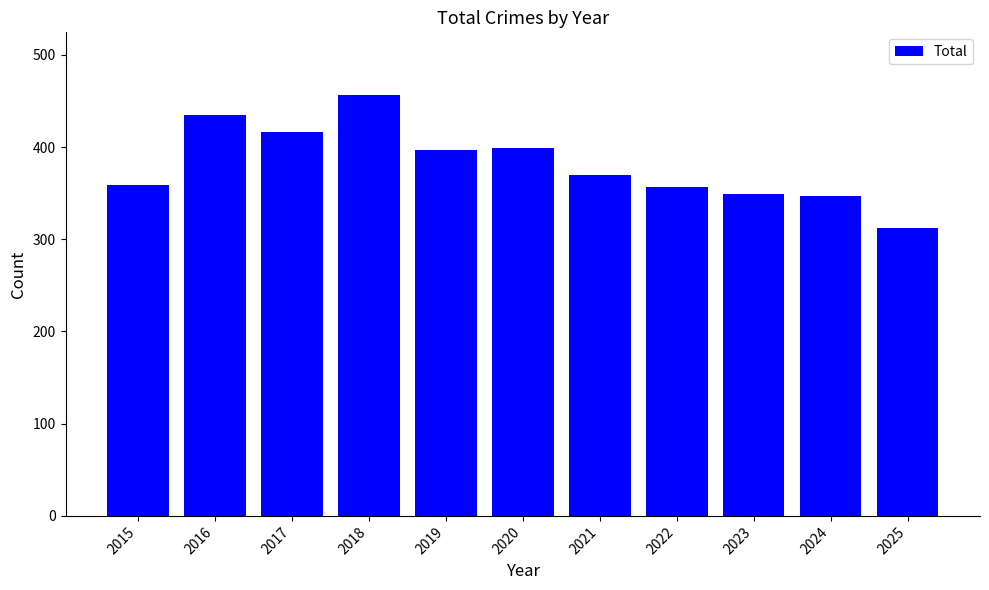

Are the bars horizontal?

No